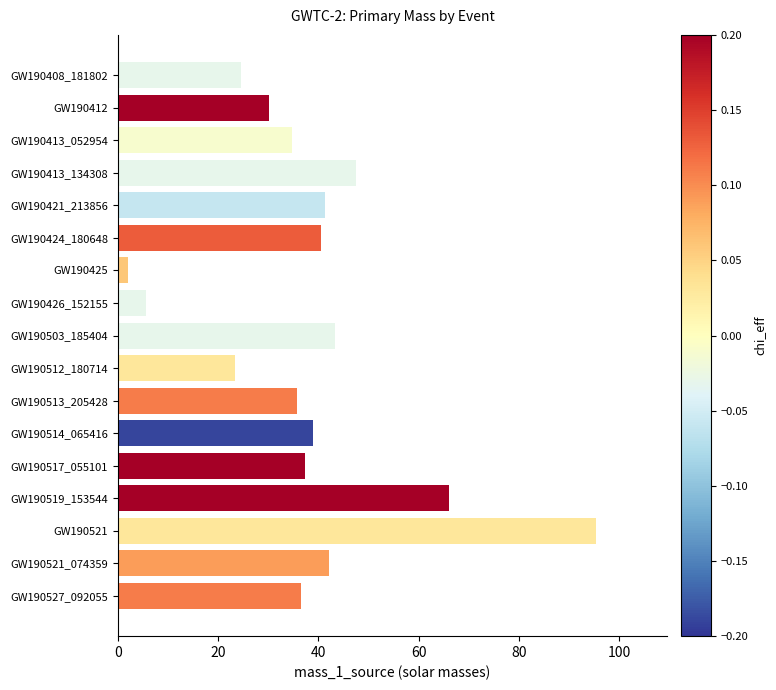

The chart shows a value of 9.1 at GW190426_152155. True or false?

False